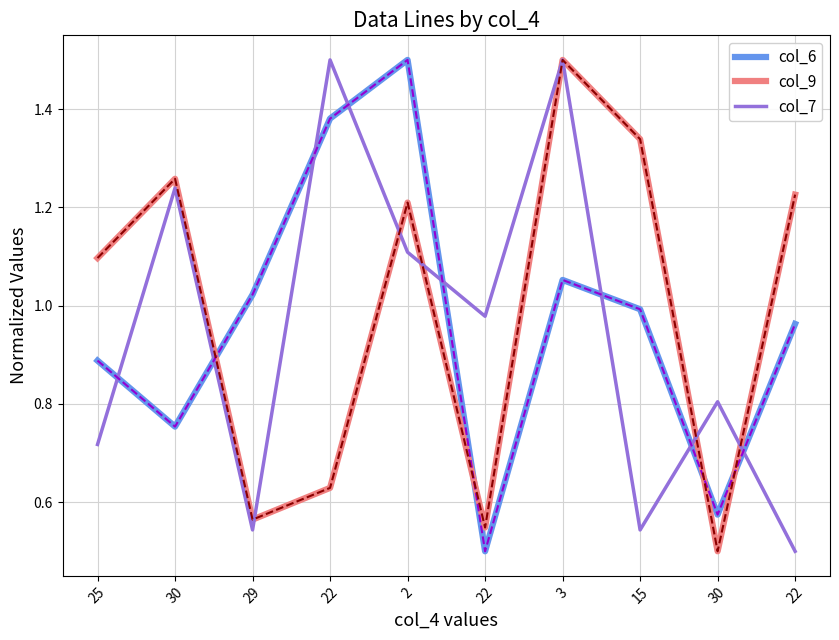

At which category is the sum across all series the highest?

3